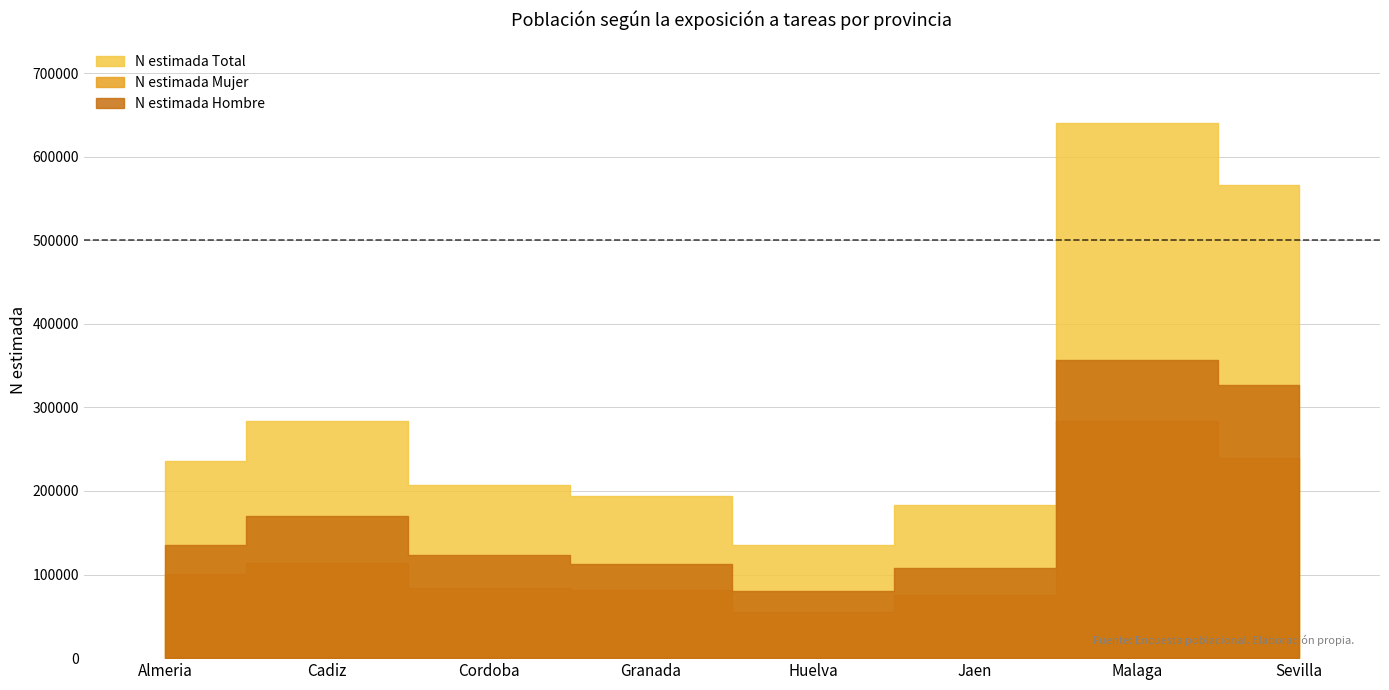

What are all the series names shown in the legend?

N estimada Hombre, N estimada Mujer, N estimada Total